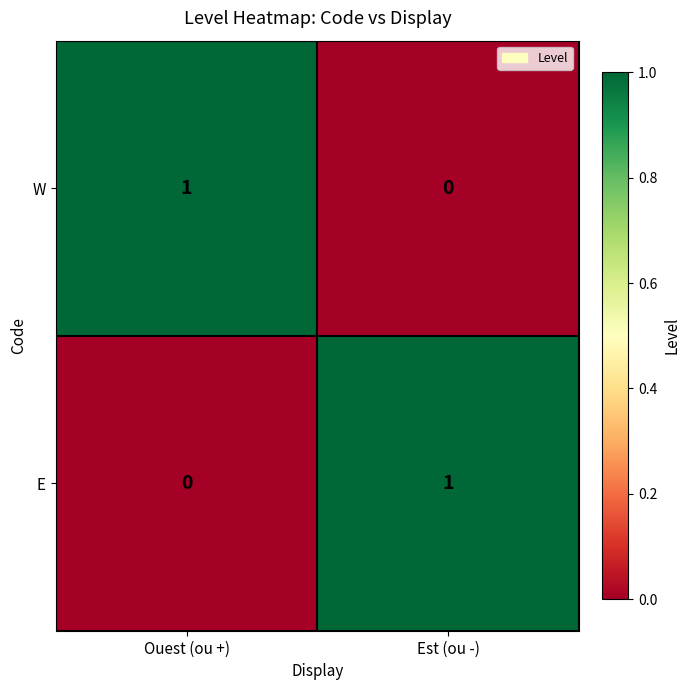

True or false: W has a value of 1 at Ouest (ou +).

True